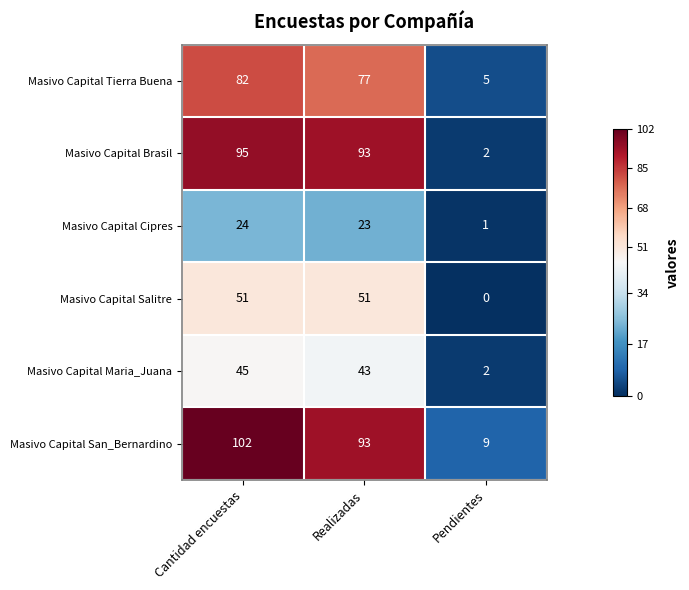

Between Realizadas and Pendientes, which series saw the biggest shift?

Masivo Capital Brasil